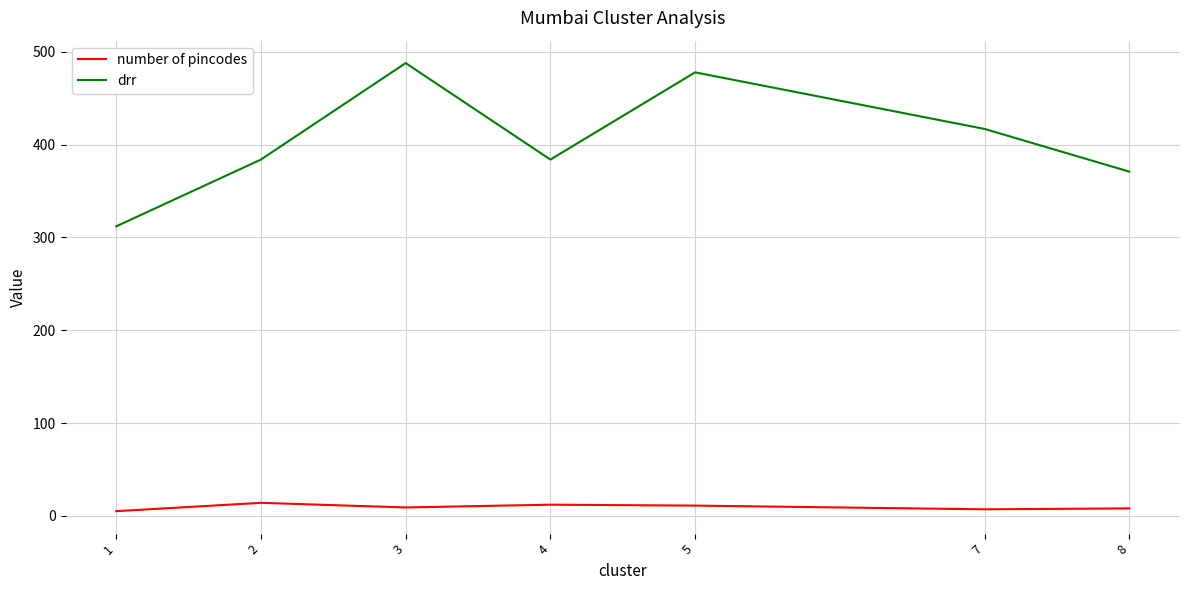

Rank the series by their average value, from lowest to highest.

number of pincodes, drr